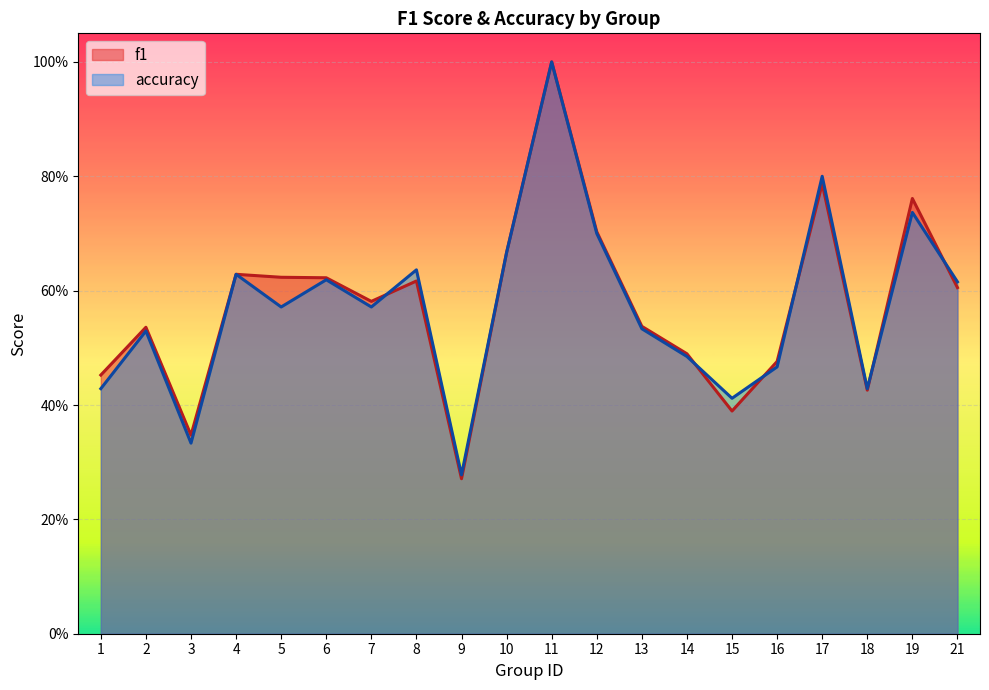

At how many categories does at least one series exceed 0?

20